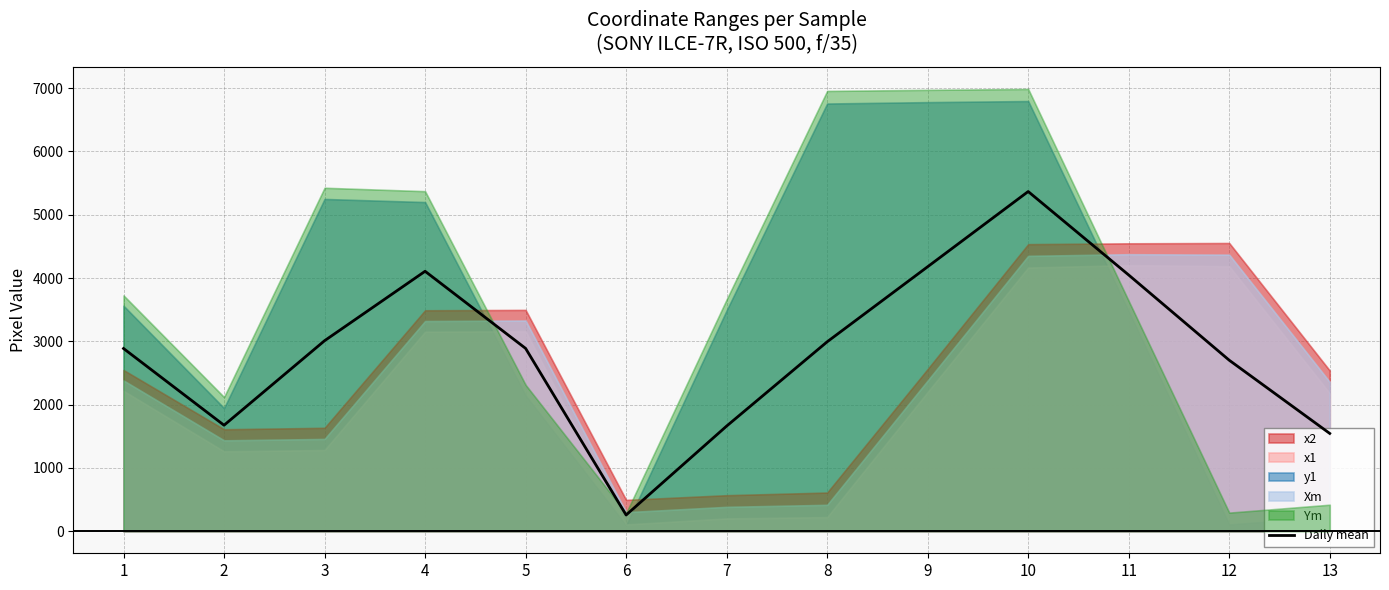

List the labels in order of value, smallest first.

6, 13, 7, 2, 12, 1, 5, 8, 3, 11, 4, 9, 10